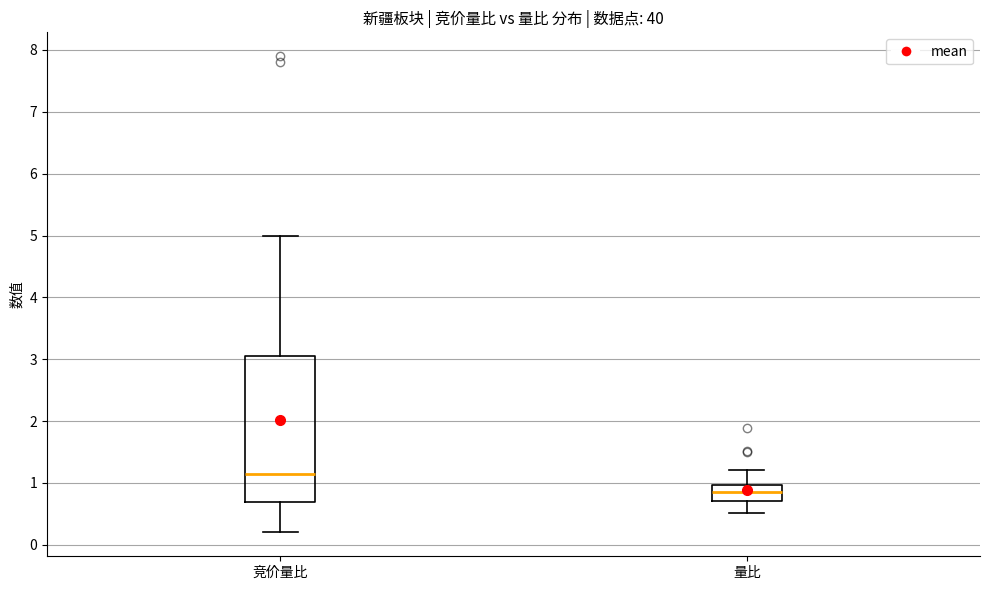

Reading left to right, read every box against the y-axis: the position of its median line, the range the box covers, and the ends of its whiskers. The values are not printed on the chart, so give them approximately, as read against the axis.

竞价量比: median 1.2, box 0.7 to 3.1, whiskers 0.2 to 5.0
量比: median 0.9, box 0.7 to 1.0, whiskers 0.5 to 1.2